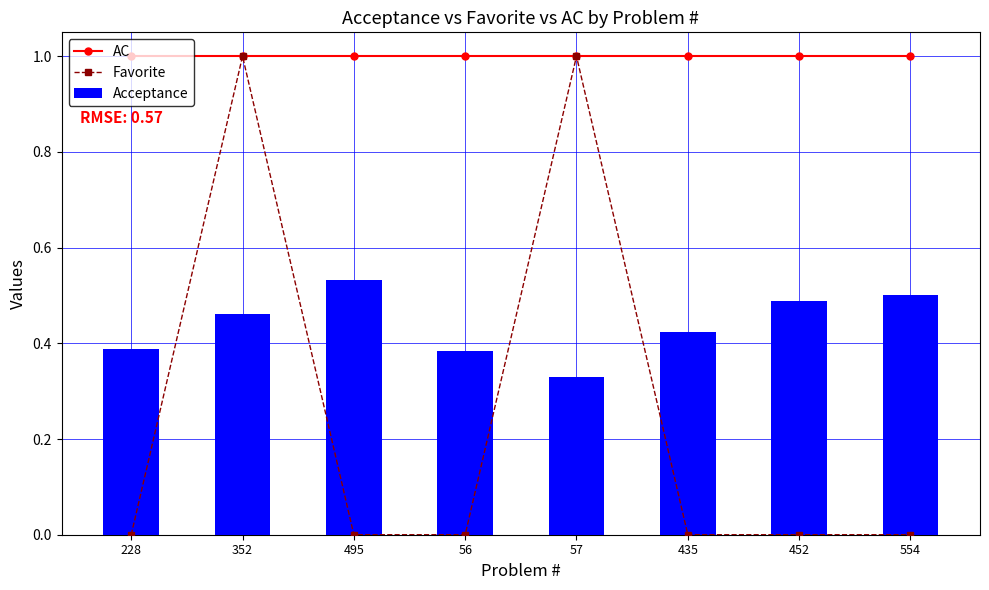

Reading right to left, transcribe all the data shown in this chart.

AC: 554=1.0	452=1.0	435=1.0	57=1.0	56=1.0	495=1.0	352=1.0	228=1.0
Favorite: 554=0.0	452=0.0	435=0.0	57=1.0	56=0.0	495=0.0	352=1.0	228=0.0
Acceptance: 554=0.5	452=0.5	435=0.4	57=0.3	56=0.4	495=0.5	352=0.5	228=0.4